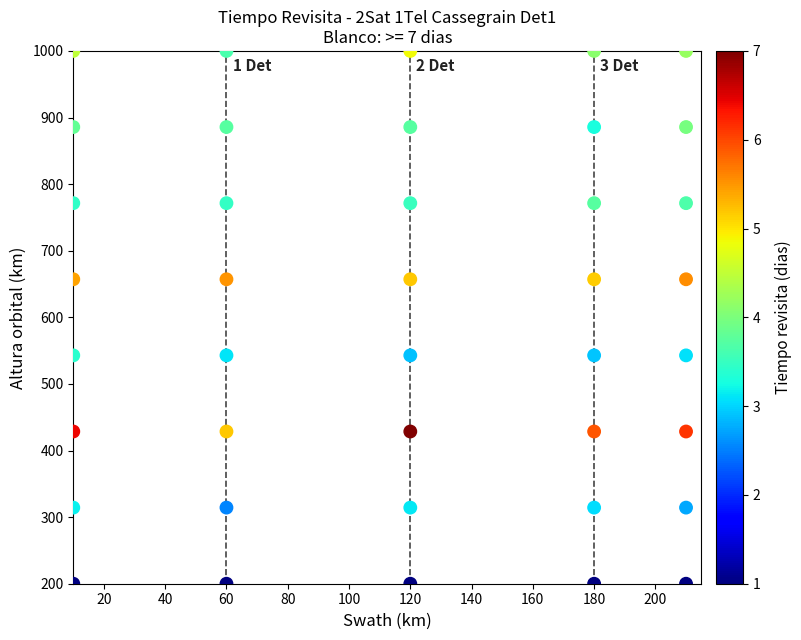

What is the range of X values (max minus min)?

200.0